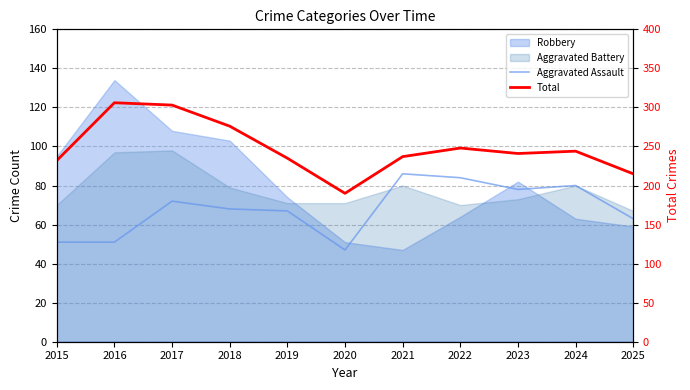

Where does the Total series first go above 241?

2016